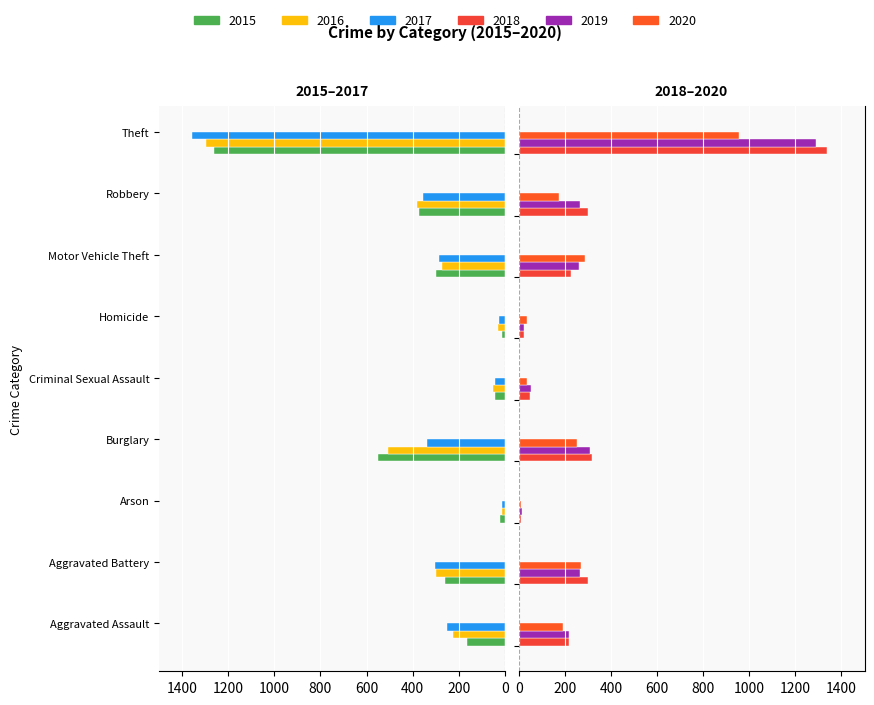

Is it true that 2015 equals -260 at Aggravated Battery?

True